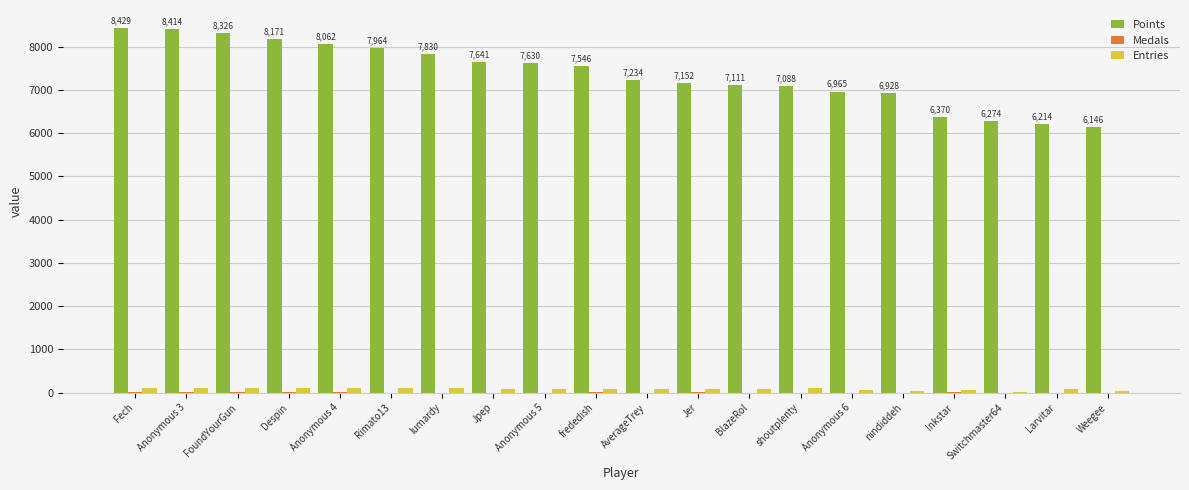

Which series has the largest total across all categories?

Points